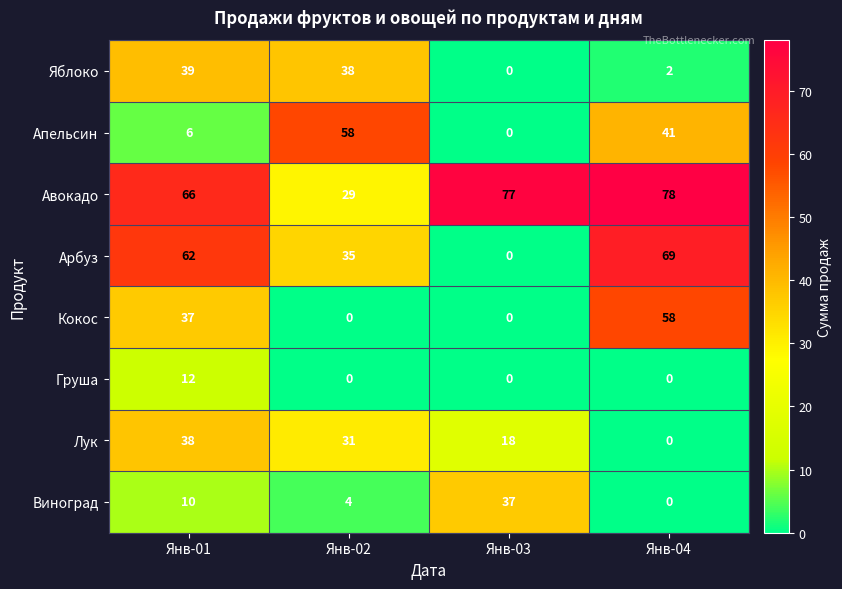

Which series has the widest spread of values?

Арбуз